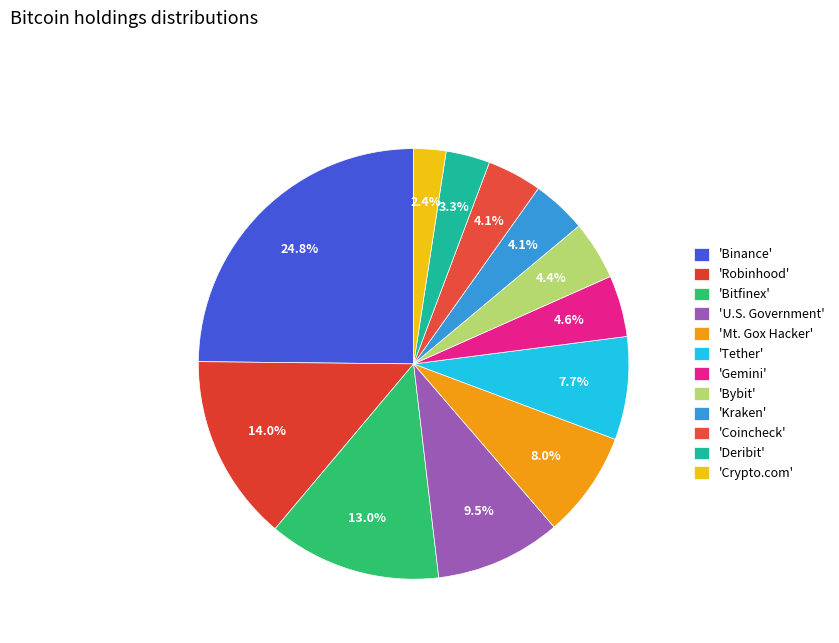

Is there a majority slice in this chart?

No